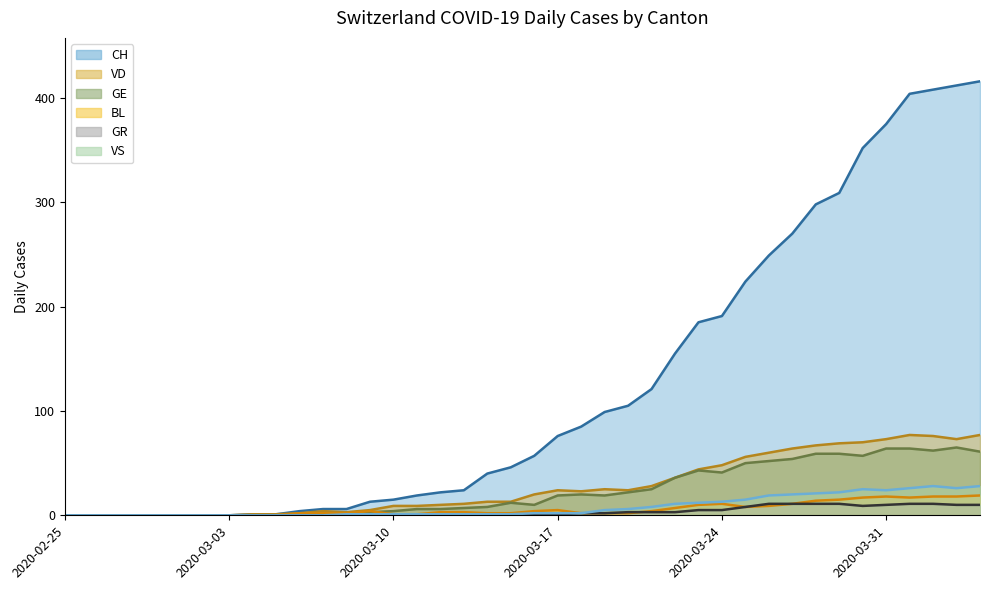

How many lines are shown in the chart?

6